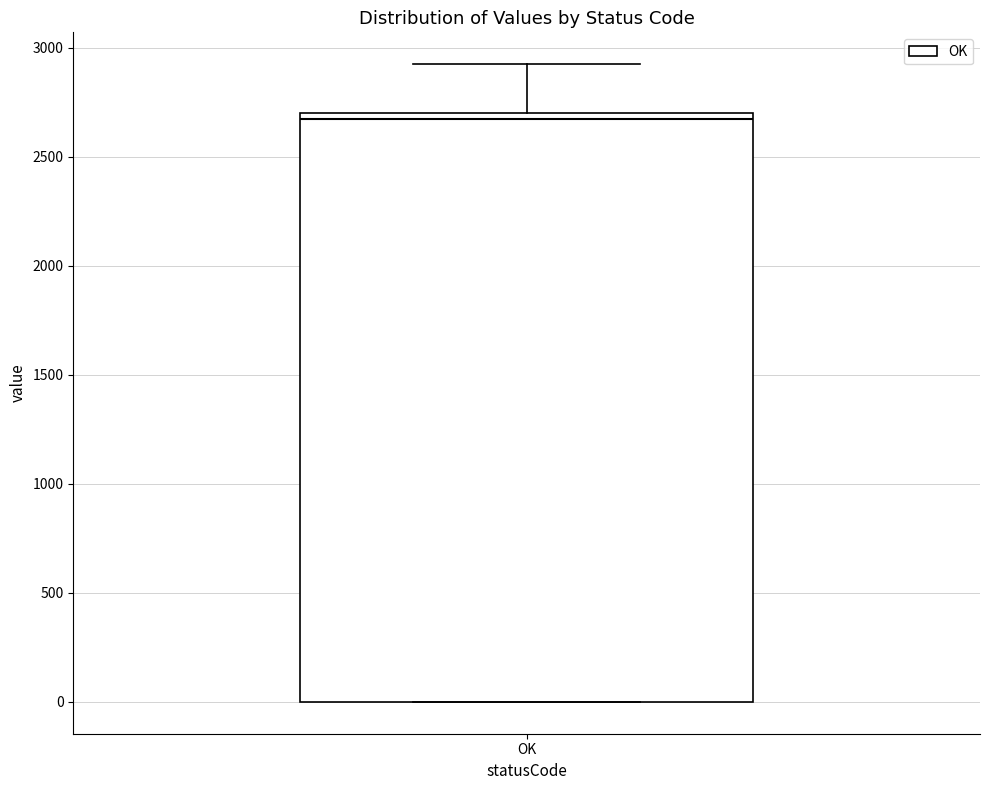

Transcribe this box plot: give where the median line is, the range the box spans, and where the two whiskers end, as read against the y-axis. The values are not printed on the chart, so give them approximately, as read against the axis.

median 2650, box 0 to 2700, whiskers 0 to 2950